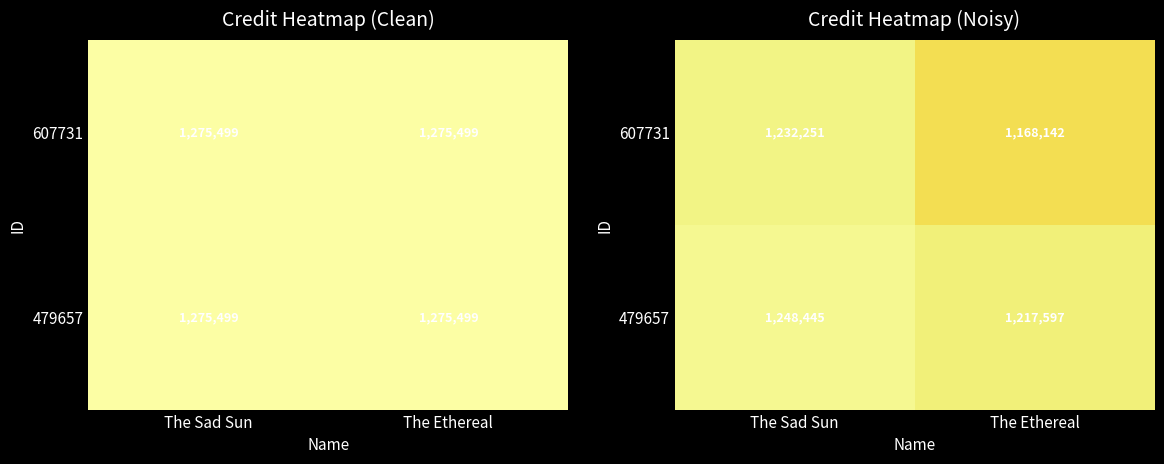

What is the highest value of the 479657 series?

1248445.3